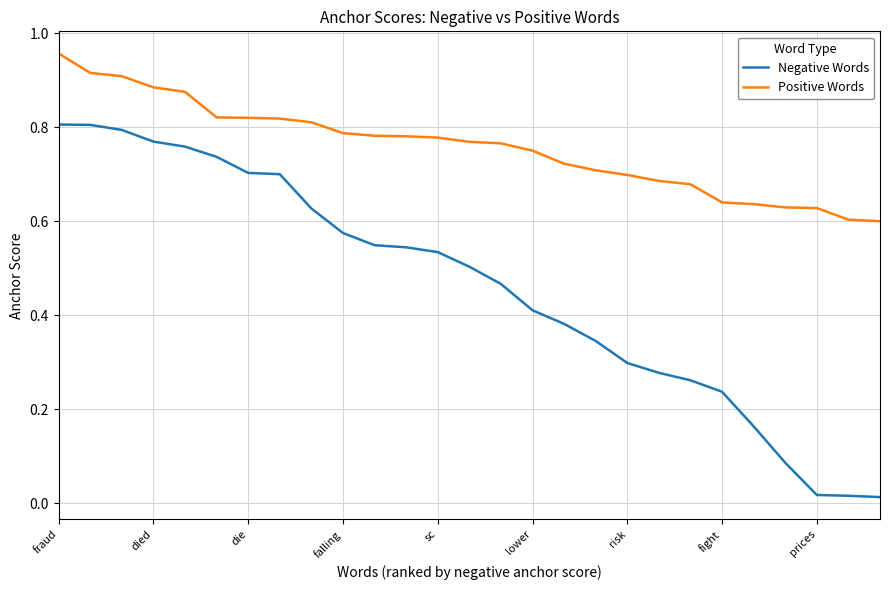

Which series has the widest spread of values?

Negative Words